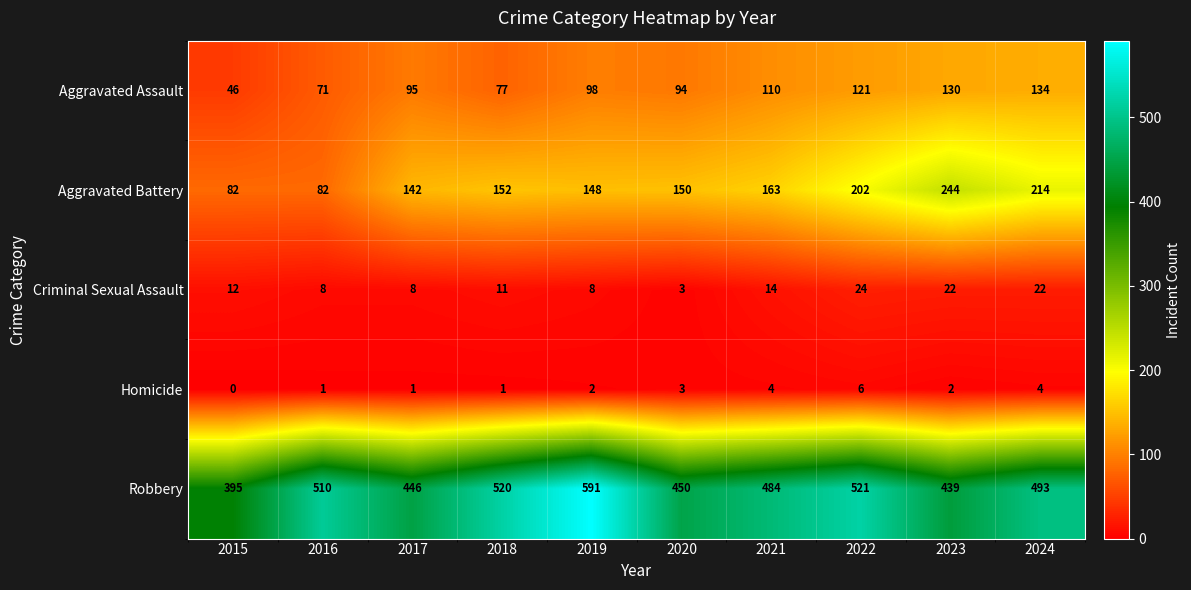

At which label is Aggravated Battery closest to 163?

2021